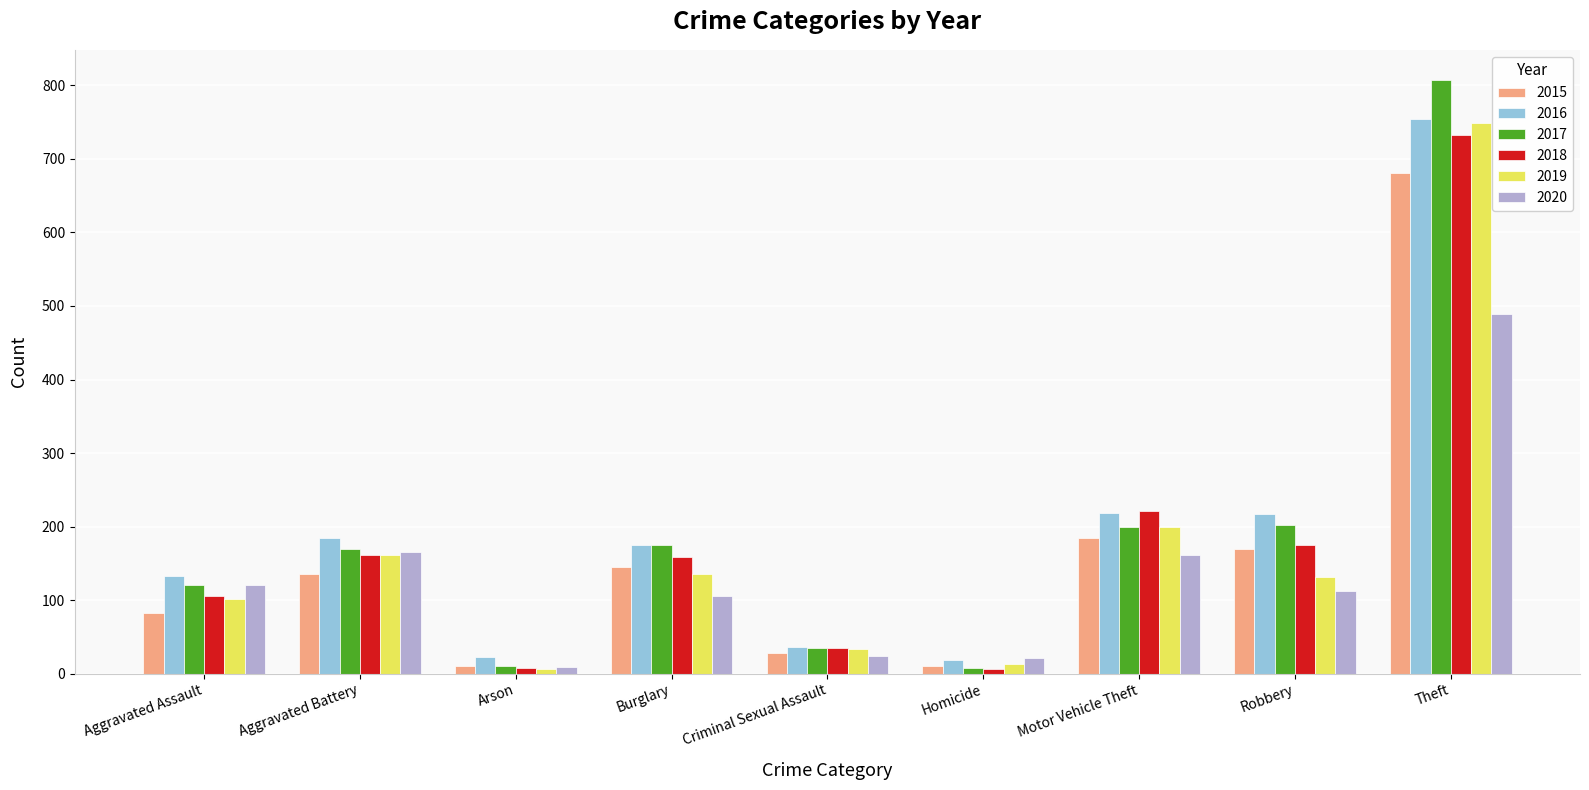

How many bars are there in total?

54